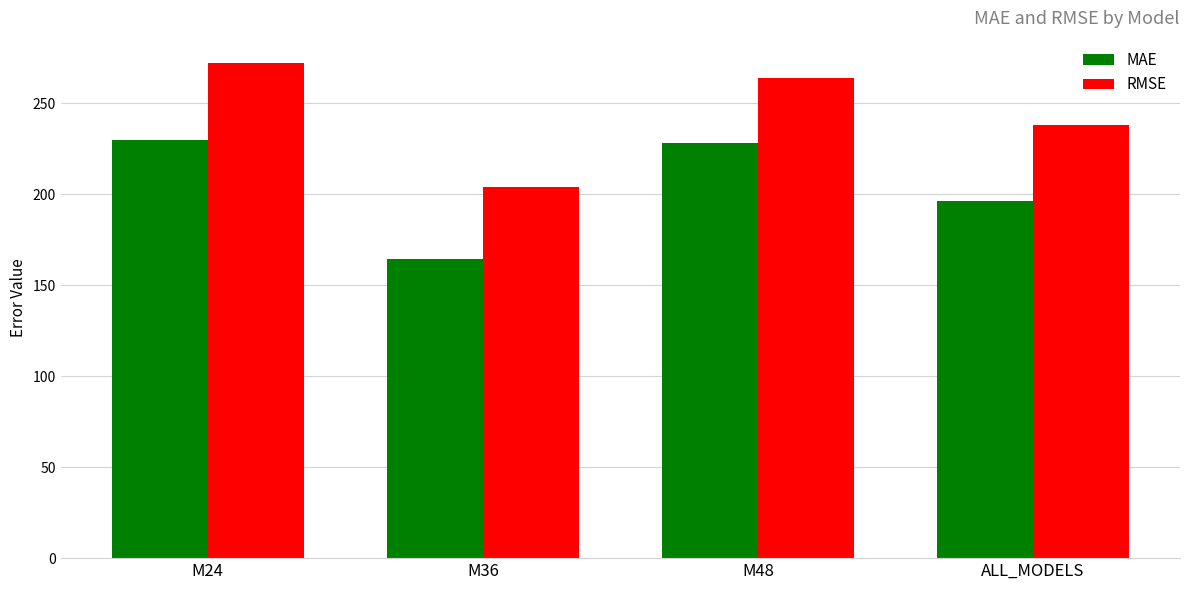

Is the value of RMSE at ALL_MODELS greater than the value of MAE at M36?

Yes